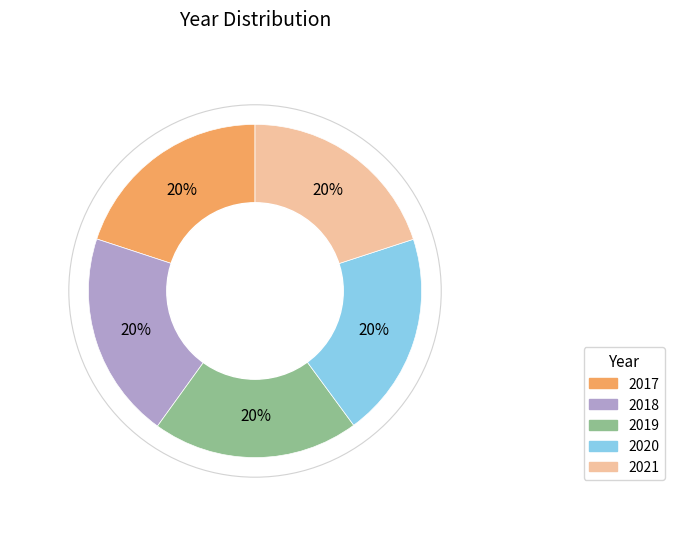

To the nearest percent, what percentage of the pie is 2021?

20%